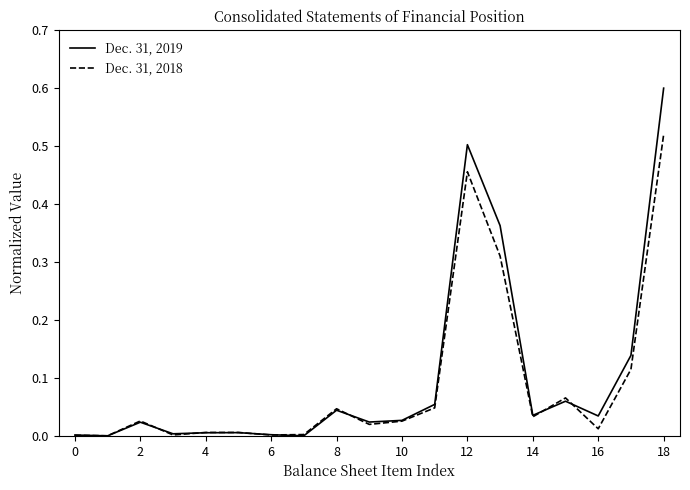

What is the highest value of the Dec. 31, 2019 series?

0.6